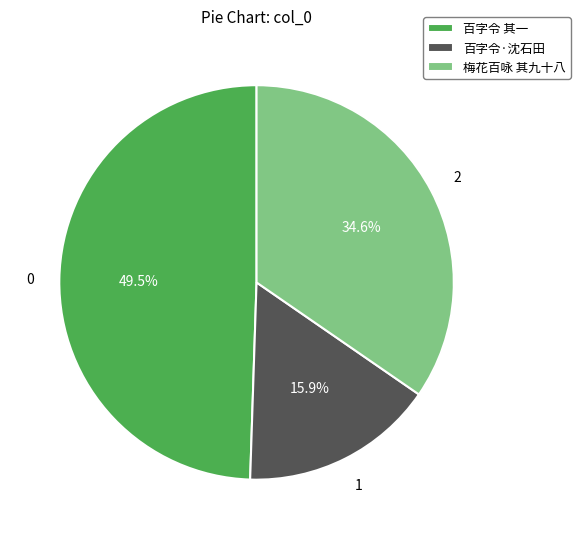

Rank the categories by value from highest to lowest.

百字令 其一, 梅花百咏 其九十八, 百字令·沈石田